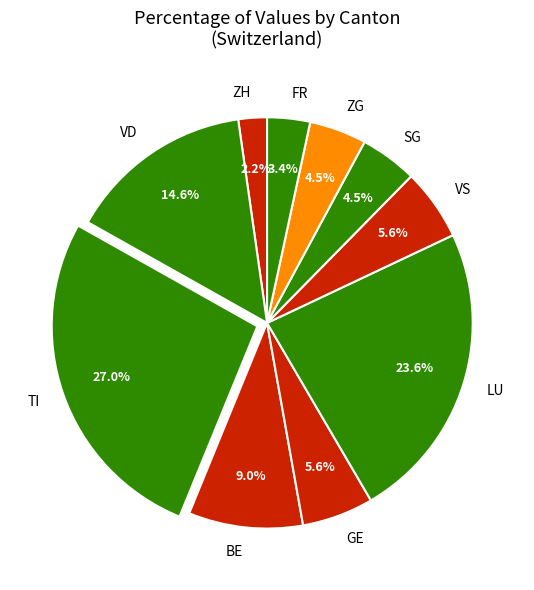

Which slice is the largest?

TI